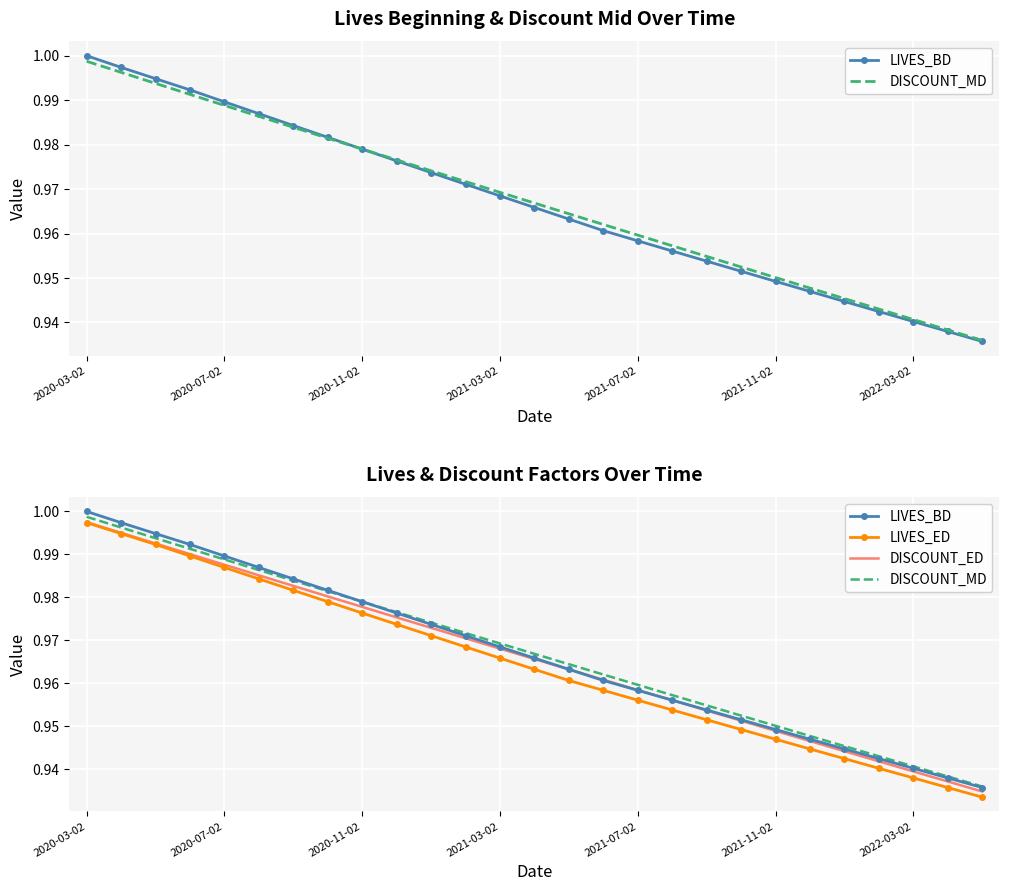

At 2022-03-02, list the series in order from largest to smallest.

LIVES_BD, DISCOUNT_MD, DISCOUNT_ED, LIVES_ED